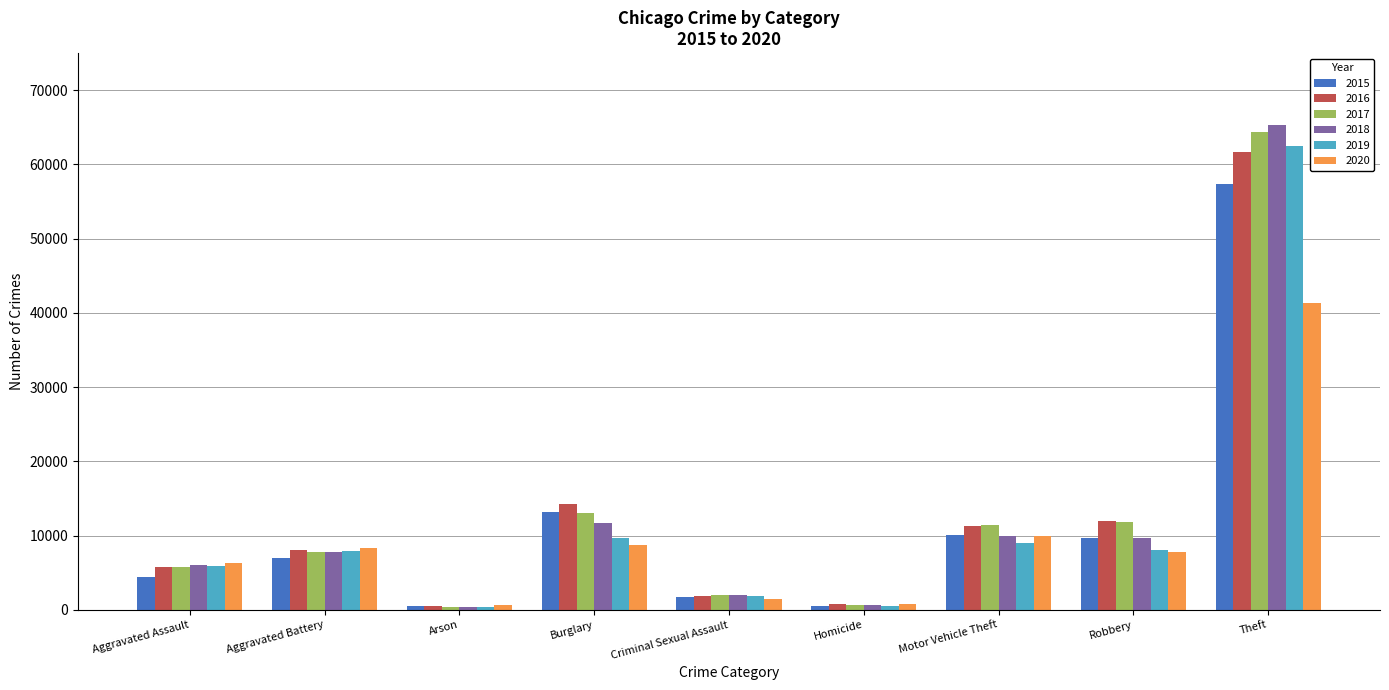

Is the value of 2018 at Burglary greater than the value of 2016 at Aggravated Assault?

Yes